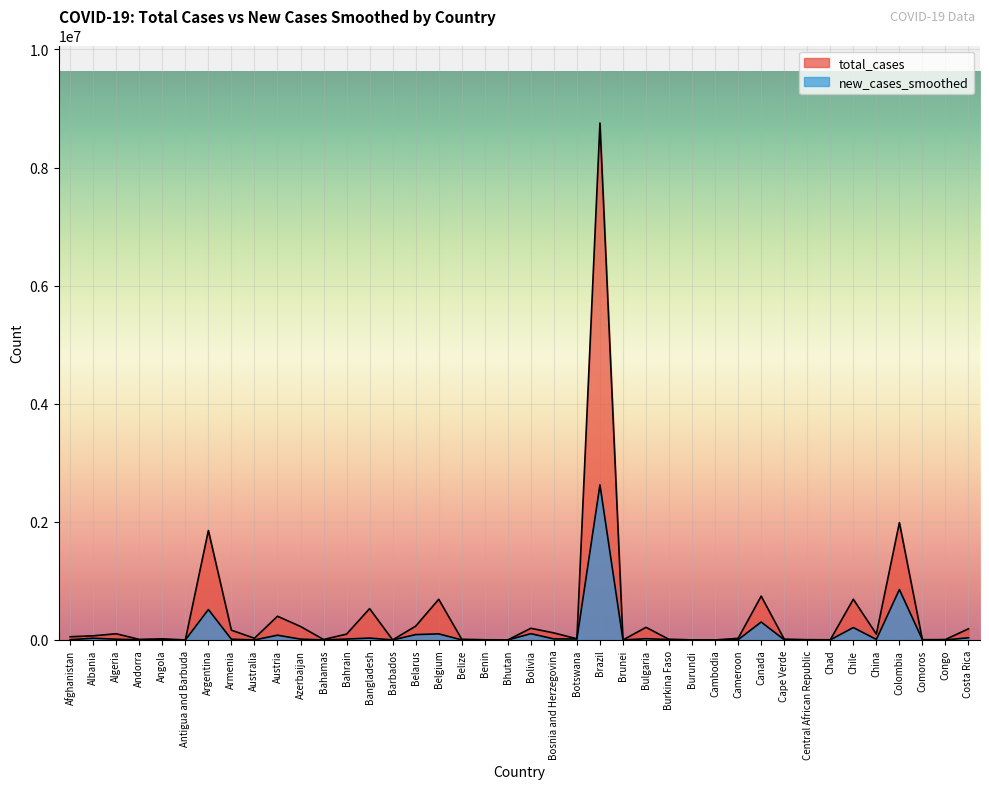

What position from the left is Andorra?

4